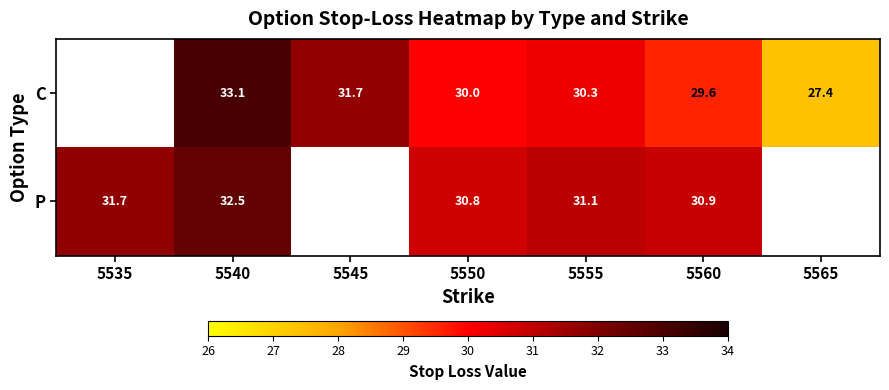

Rank the series at 5560 from lowest to highest value.

C, P